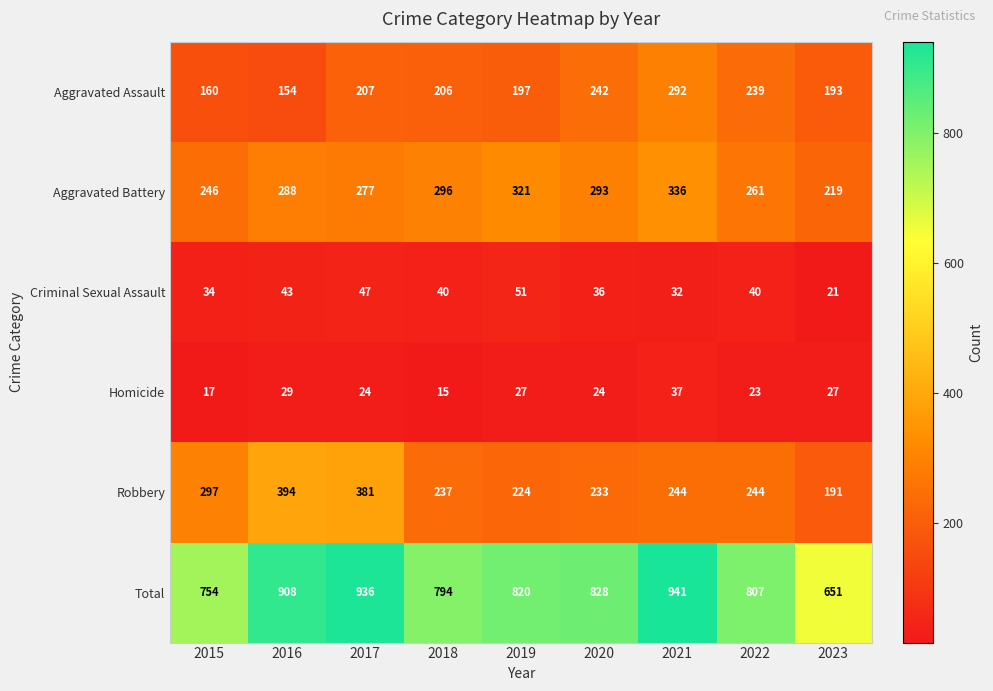

True or false: Homicide has a value of 27 at 2019.

True